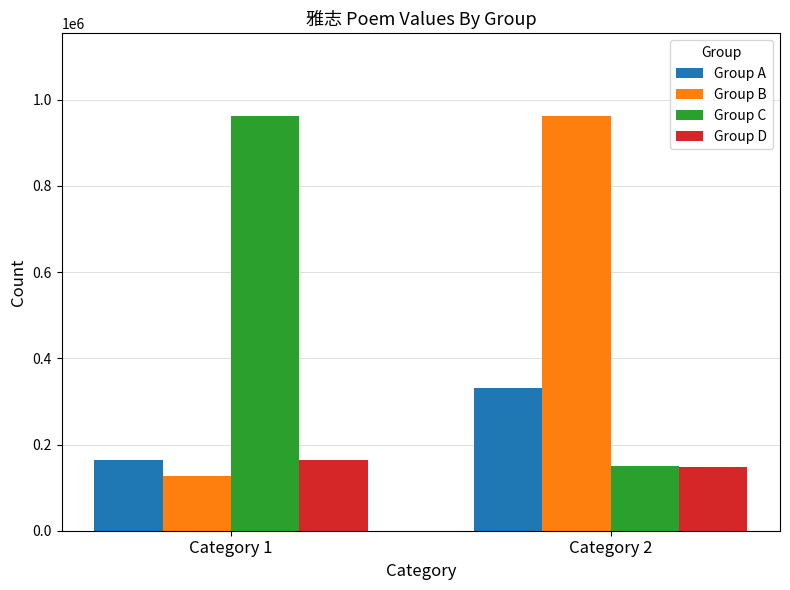

What is the difference between the Group C values at Category 1 and Category 2?

810668